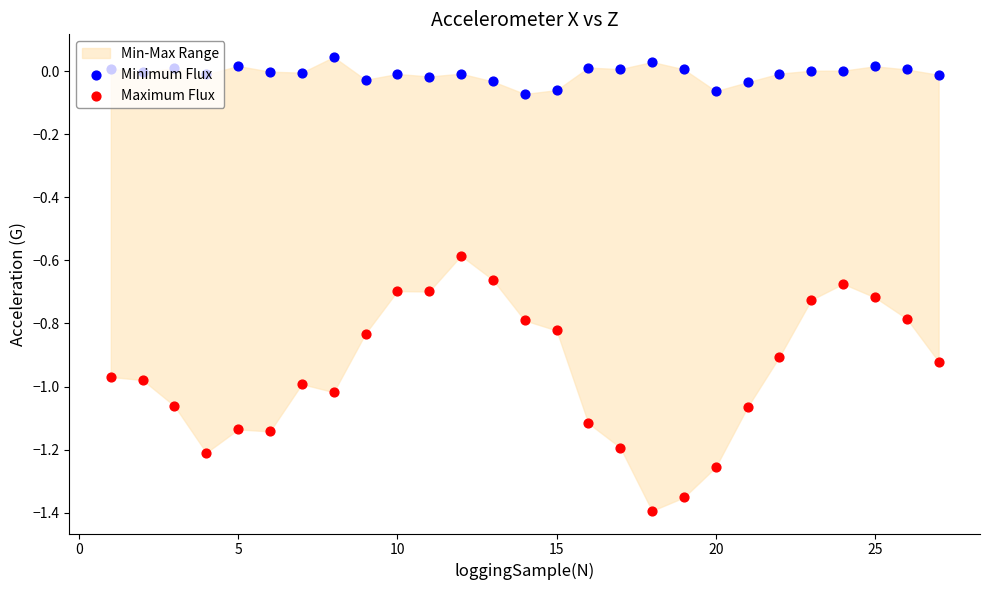

Which series contains the lowest Y value?

Maximum Flux